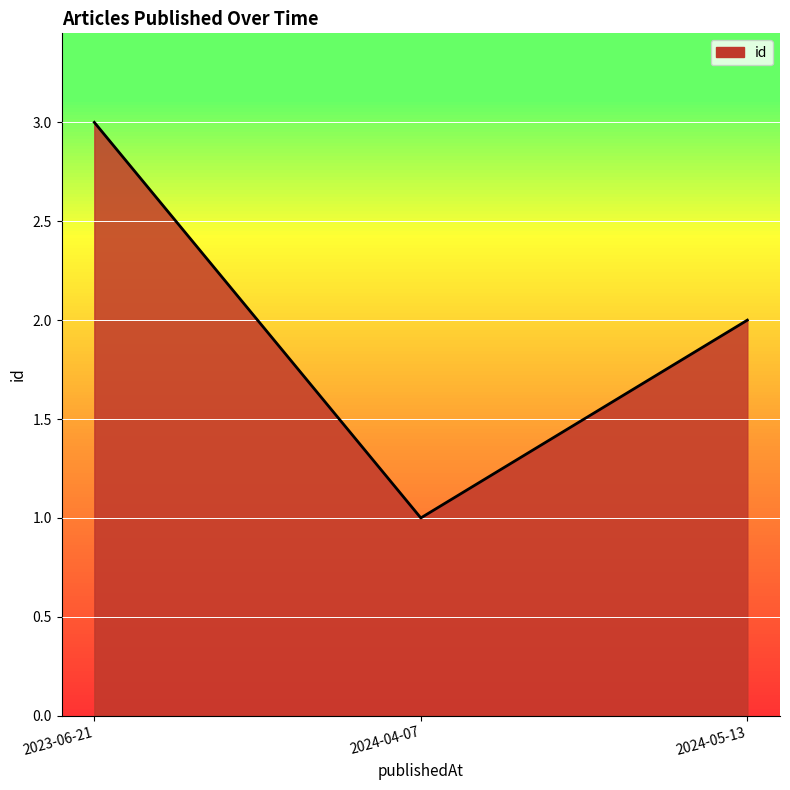

What value does the data have at 2023-06-21?

3